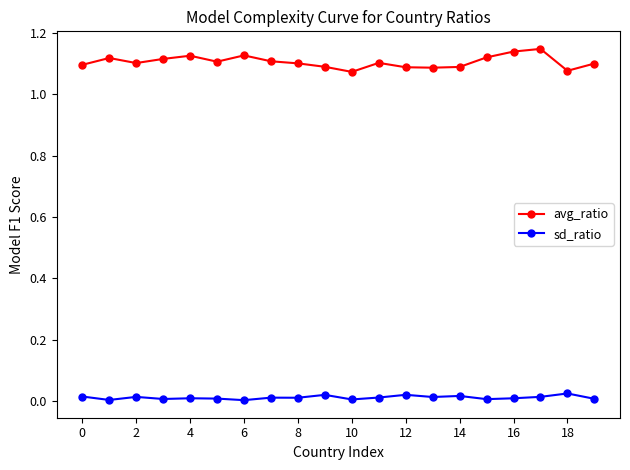

Which series has the largest range (max minus min)?

avg_ratio